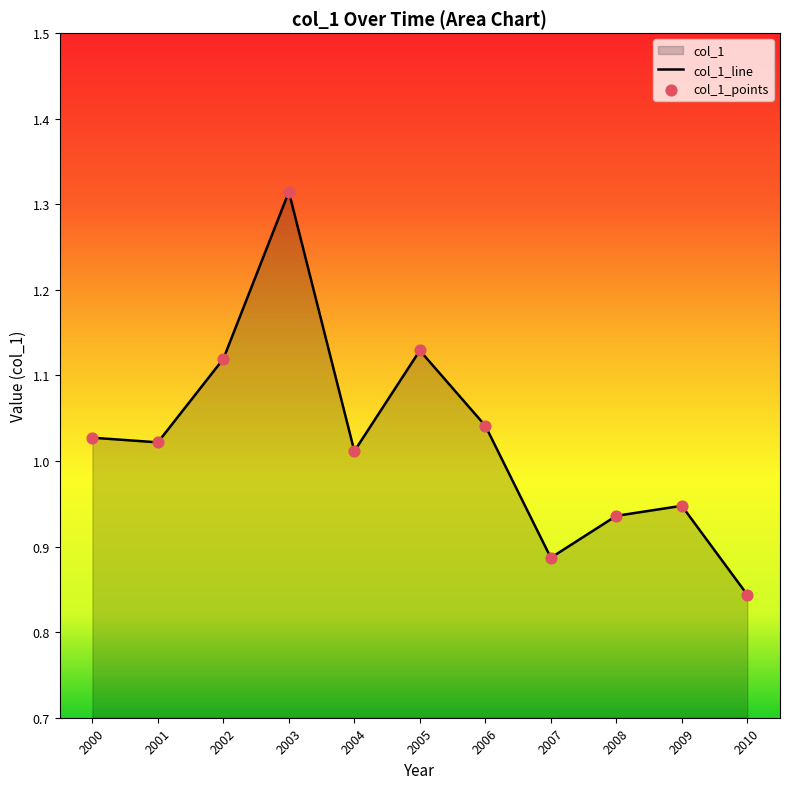

Which has a higher value, 2010 or 2003?

2003